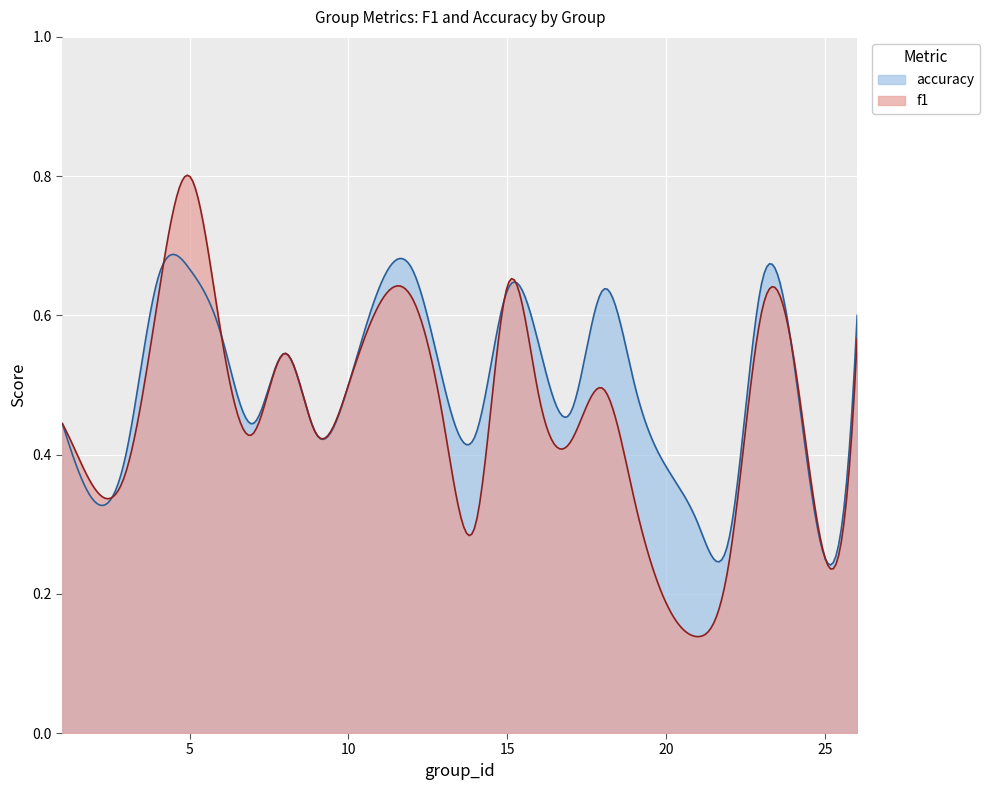

What is the total value across all series at 8?

1.1